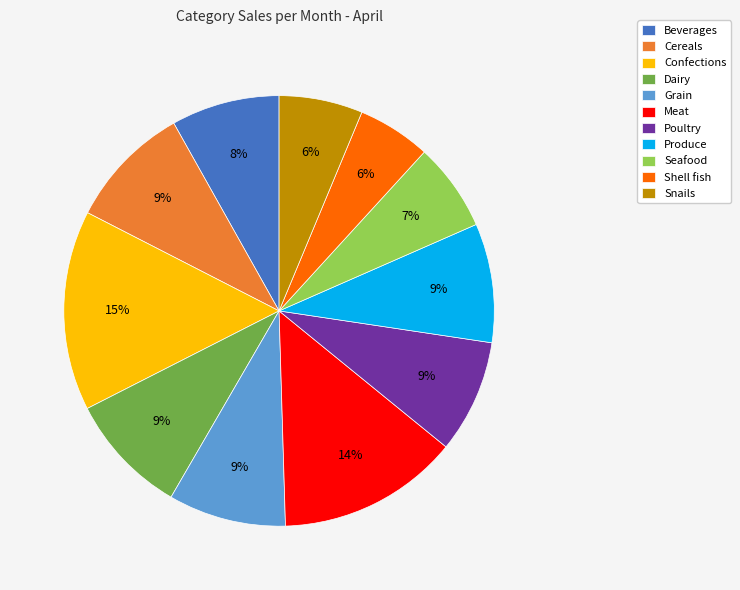

How many segments does this pie chart have?

11